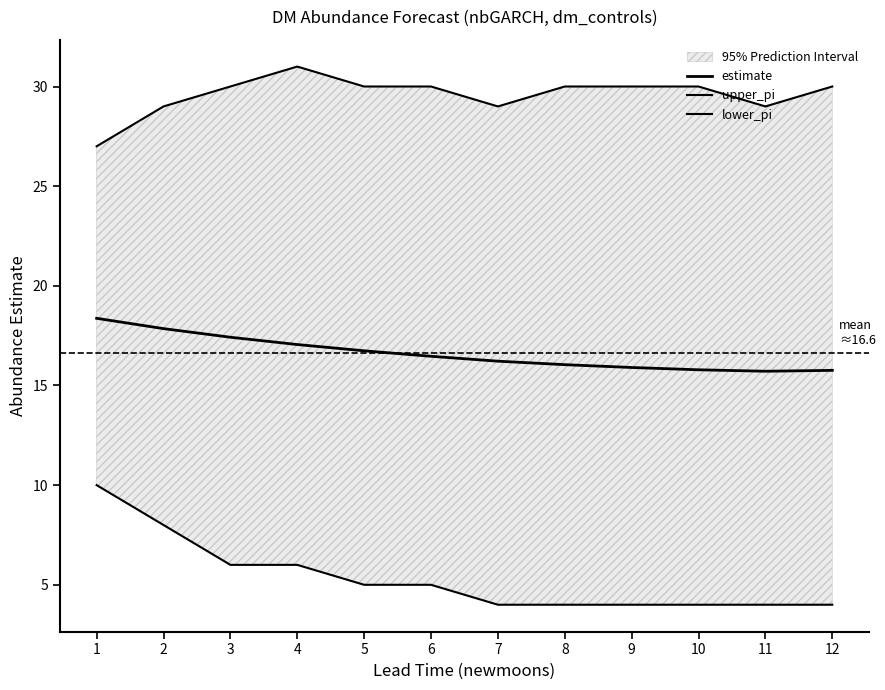

At which label does lower_pi first exceed 5?

1